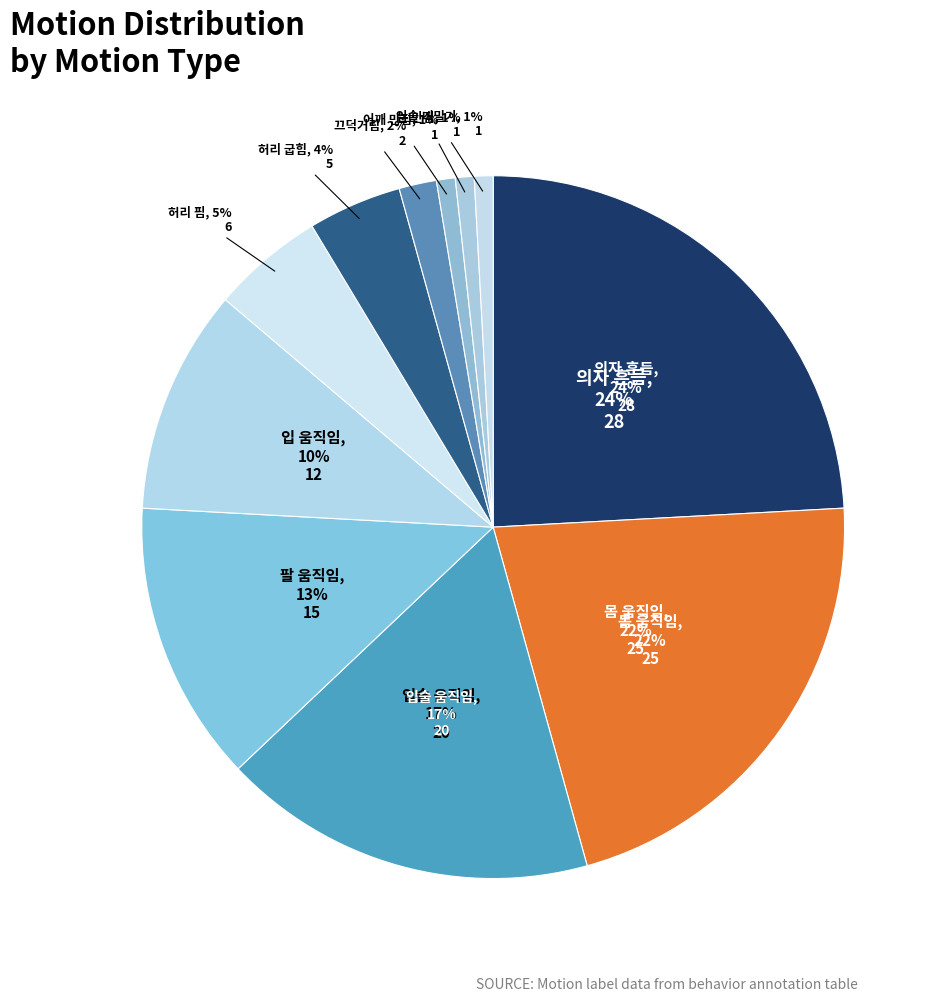

Is there a majority slice in this chart?

No